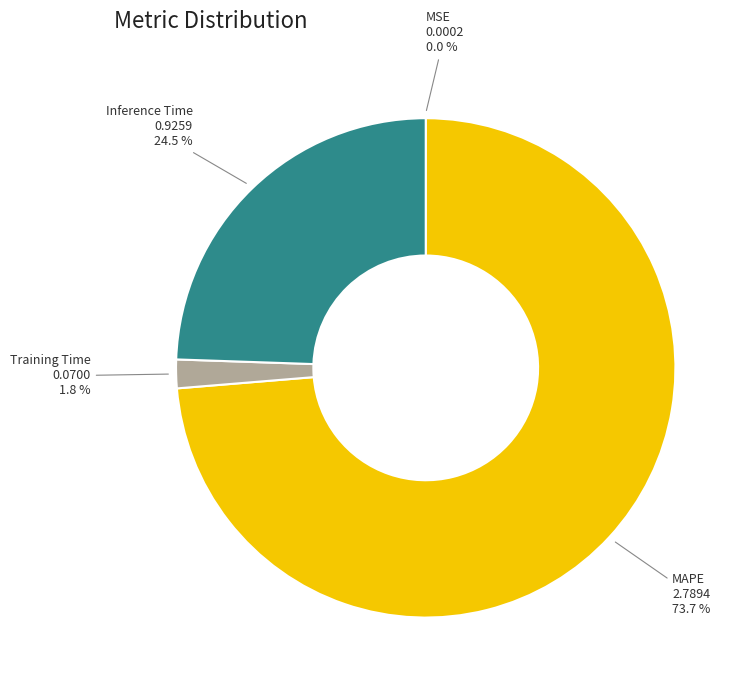

What percentage is NOT represented by Inference Time?

75.5%